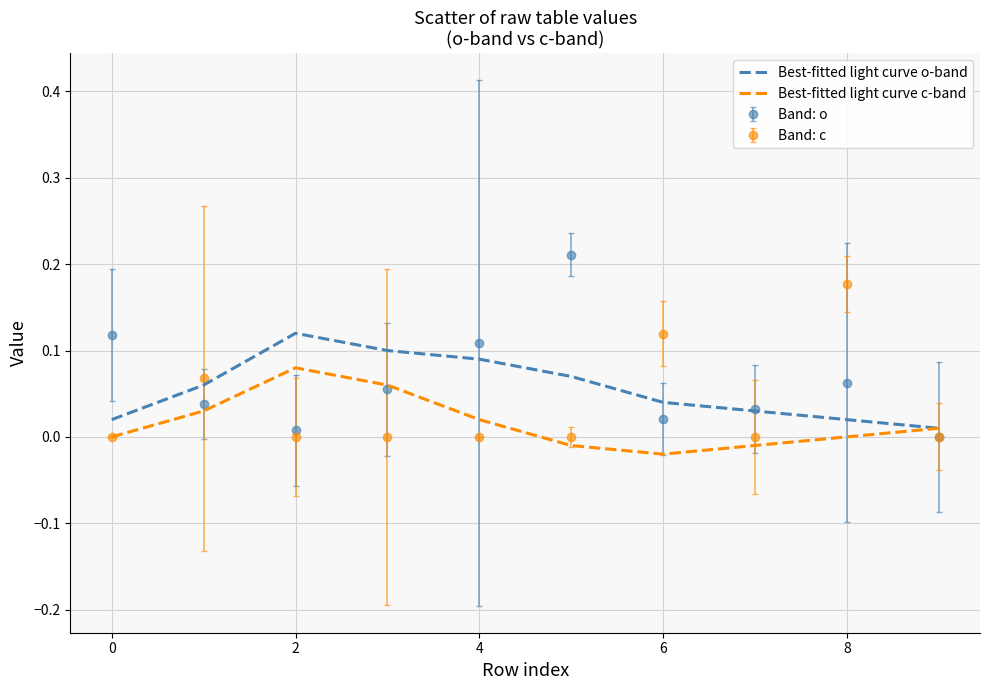

True or false: Best-fitted light curve o-band and Band: c intersect in this chart.

True